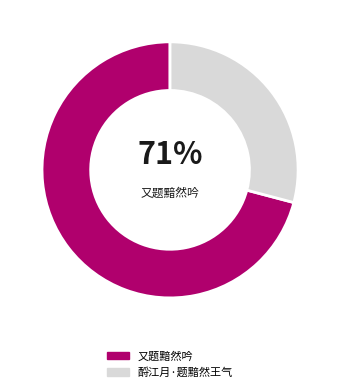

To the nearest percent, what portion does 酹江月·题黯然王气 represent?

29%